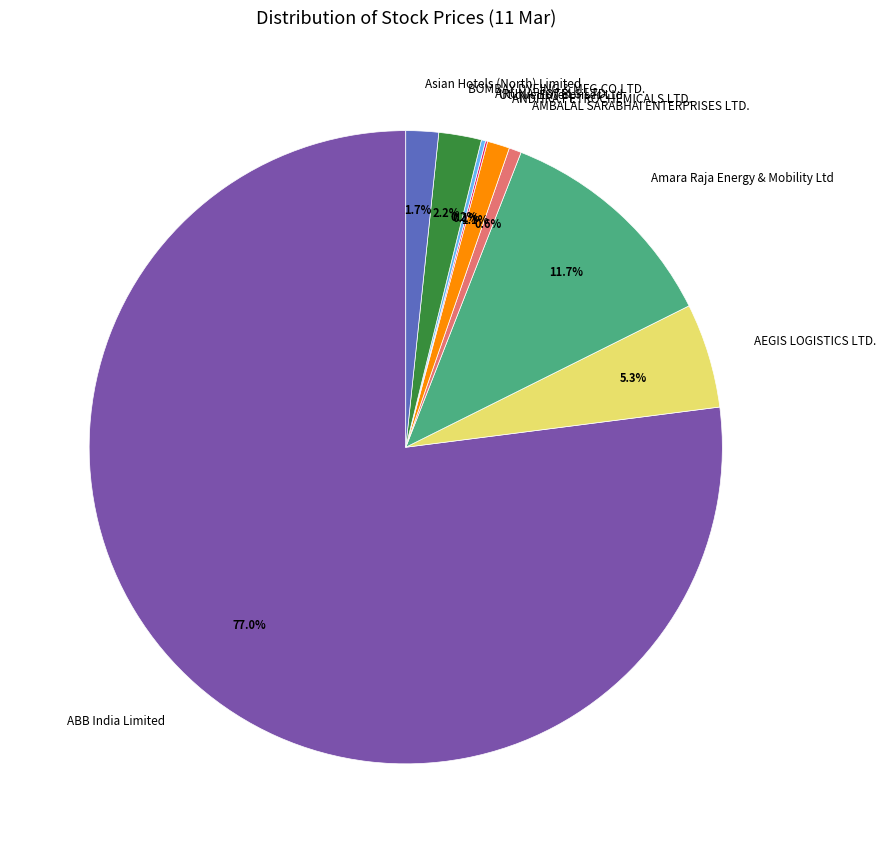

Combined, what portion of the pie is BOMBAY DYEING & MFG.CO.LTD. and AEGIS LOGISTICS LTD.?

7.5%